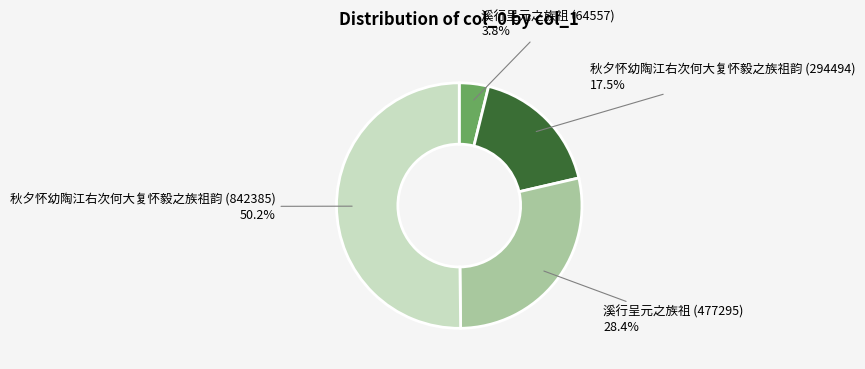

Count the number of slices in the pie.

4